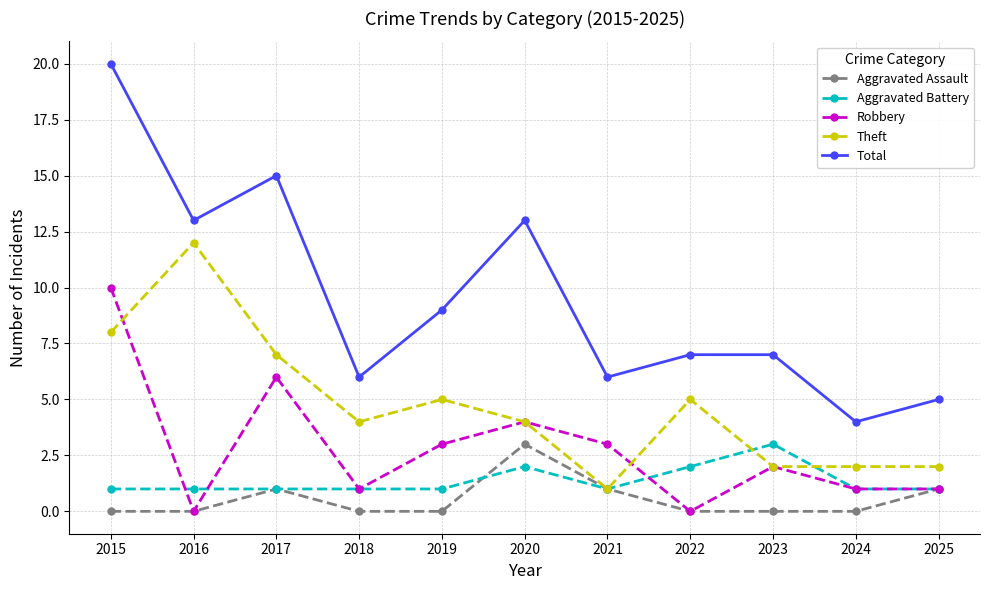

True or false: Total has more than 0 points higher than both neighbors.

True